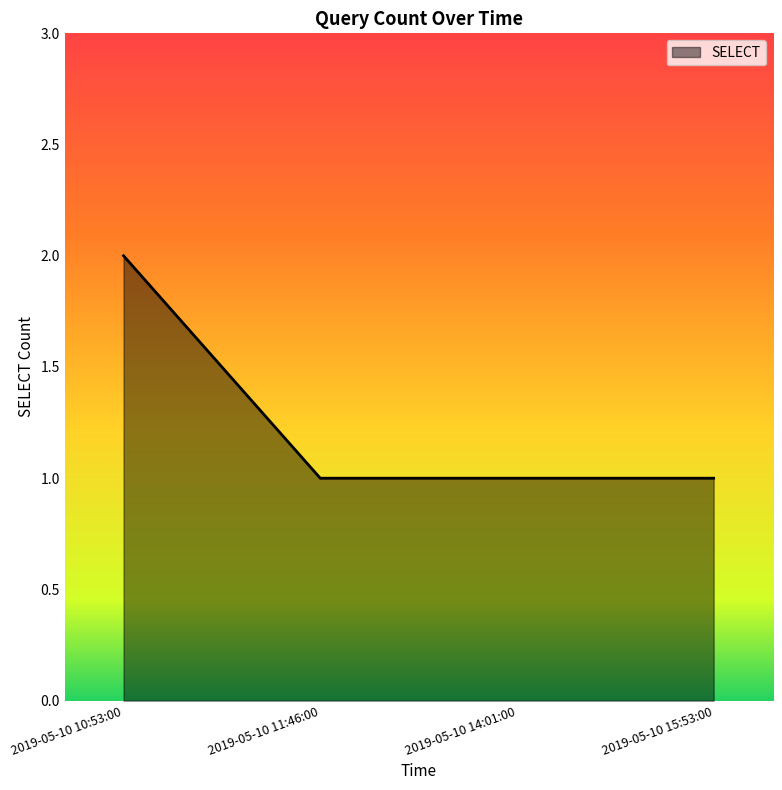

What position from the right is 2019-05-10 14:01:00?

2